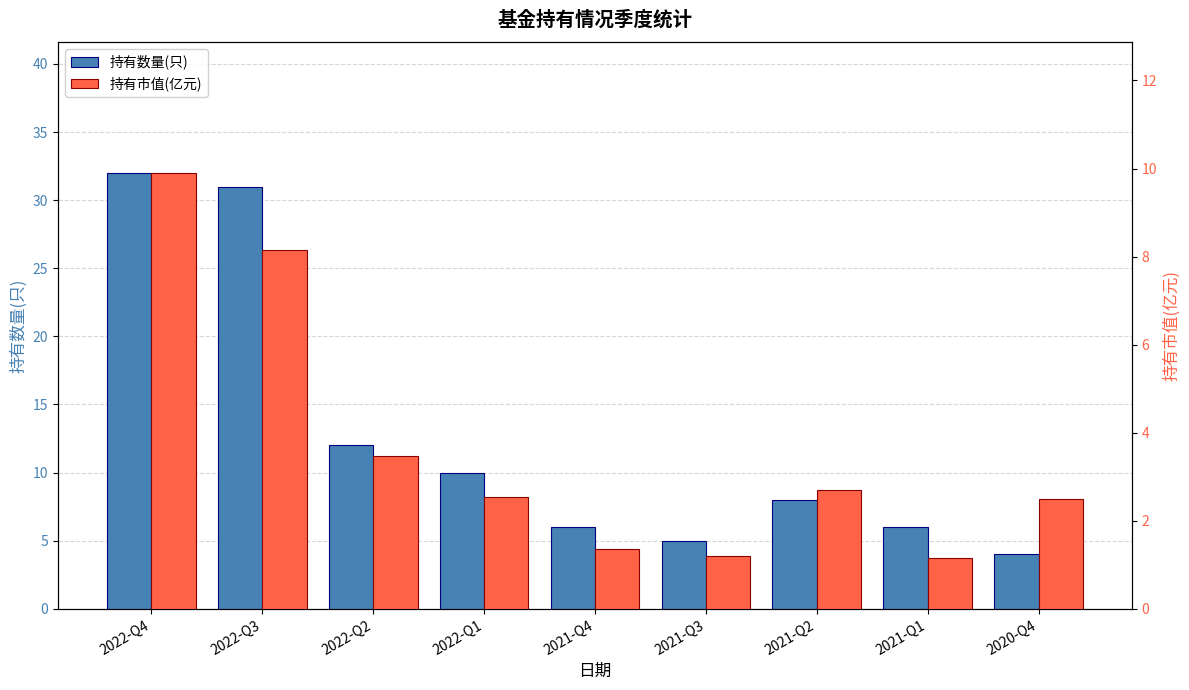

How many bars are there in total?

18